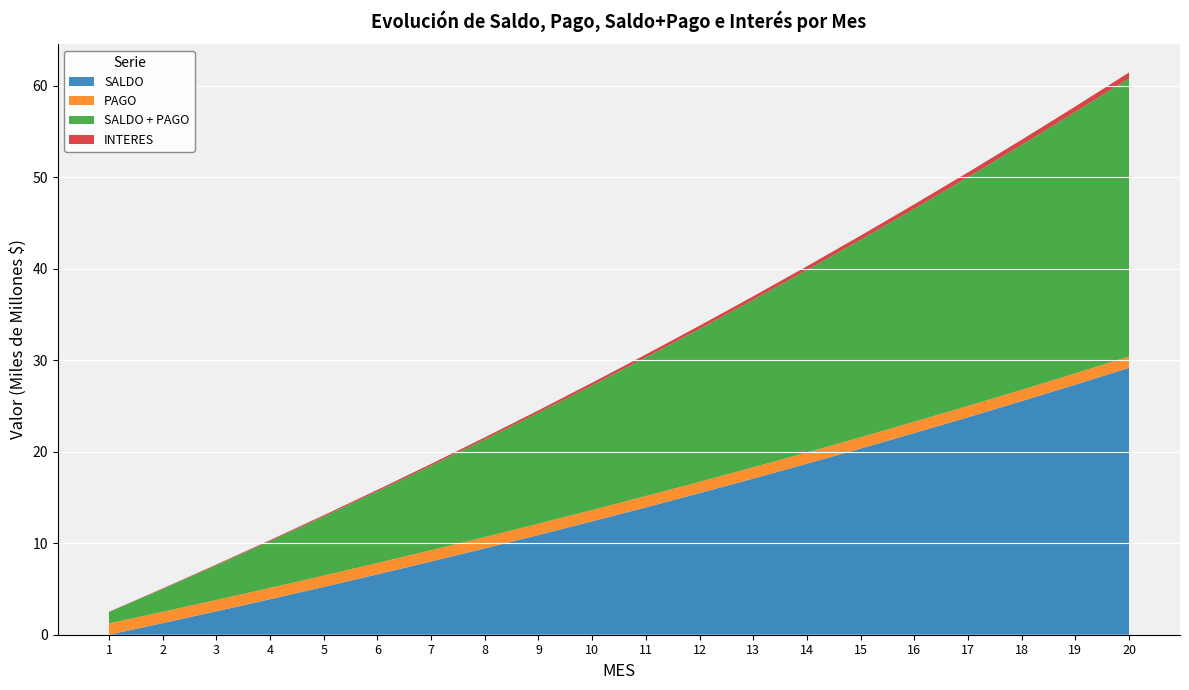

Reading left to right, list all the values displayed in this chart.

SALDO: 0.0	1264865681.5	2556293542.4	3874841388.3	5221078739.0	6595587074.1	7998960084.1	9431803927.4	10894737491.5	12388392660.3	13913414587.7	15470461975.6	17060207358.6	18683337394.7	20340553161.5	22032570459.4	23760120120.6	25523948324.7	27324816921.0	29163503757.9
PAGO: 1238849835.0	1238849835.0	1238849835.0	1238849835.0	1238849835.0	1238849835.0	1238849835.0	1238849835.0	1238849835.0	1238849835.0	1238849835.0	1238849835.0	1238849835.0	1238849835.0	1238849835.0	1238849835.0	1238849835.0	1238849835.0	1238849835.0	1238849835.0
SALDO + PAGO: 1238849835.0	2503715516.5	3795143377.4	5113691223.3	6459928574.0	7834436909.1	9237809919.1	10670653762.4	12133587326.5	13627242495.3	15152264422.7	16709311810.6	18299057193.6	19922187229.7	21579402996.5	23271420294.4	24998969955.6	26762798159.7	28563666756.0	30402353592.9
INTERES: 26015846.5	52578025.8	79698010.9	107387515.7	135658500.1	164523175.1	193994008.3	224083729.0	254805333.9	286172092.4	318197552.9	350895548.0	384280201.1	418365931.8	453167462.9	488699826.2	524978369.1	562018761.4	599837001.9	638449425.5